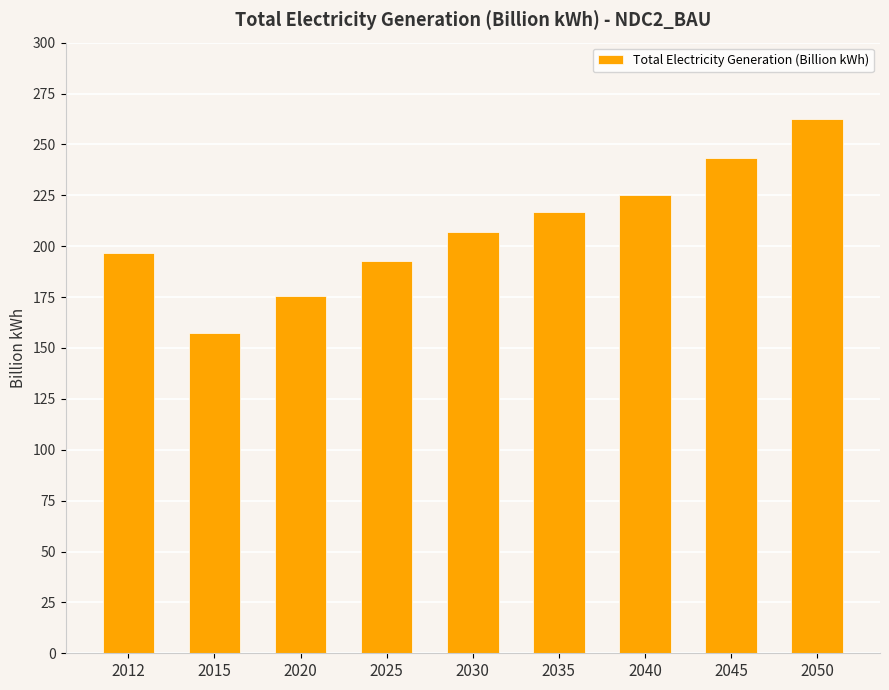

How many bars are there in total?

9